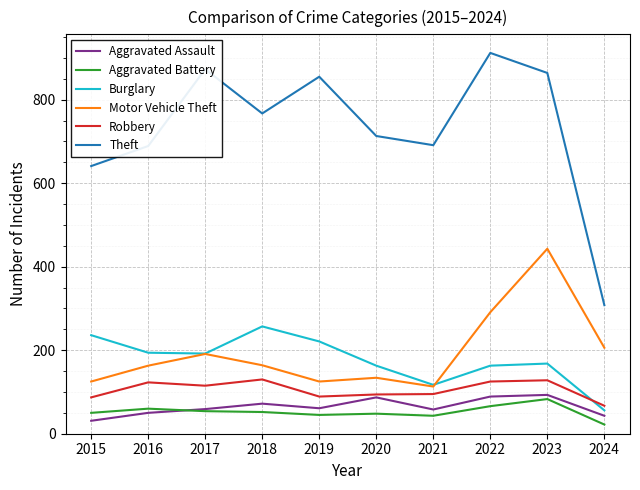

What are all the series names shown in the legend?

Aggravated Assault, Aggravated Battery, Burglary, Motor Vehicle Theft, Robbery, Theft